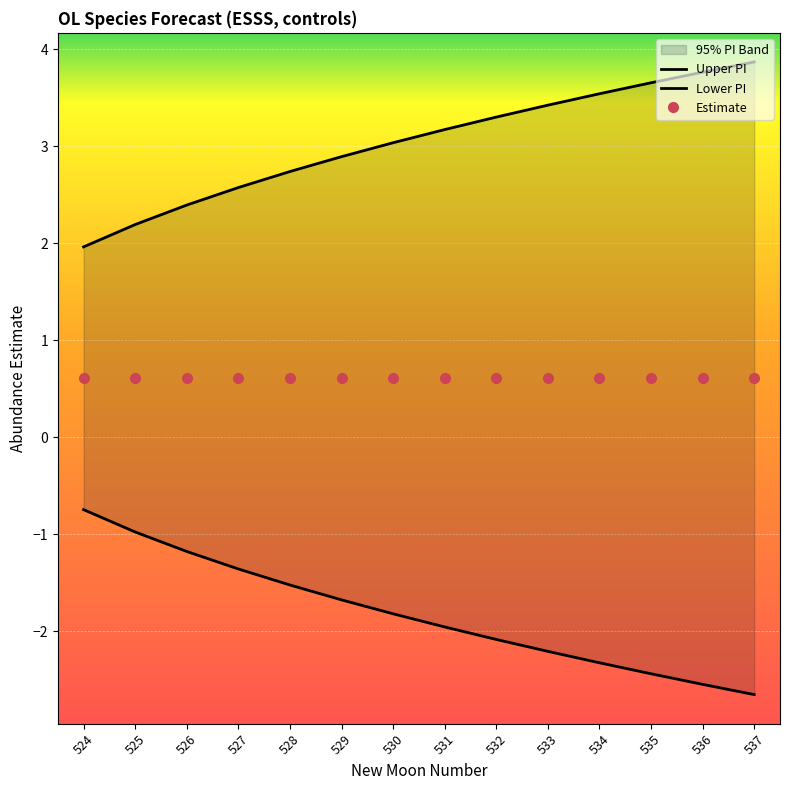

What is the minimum value for Estimate?

0.6